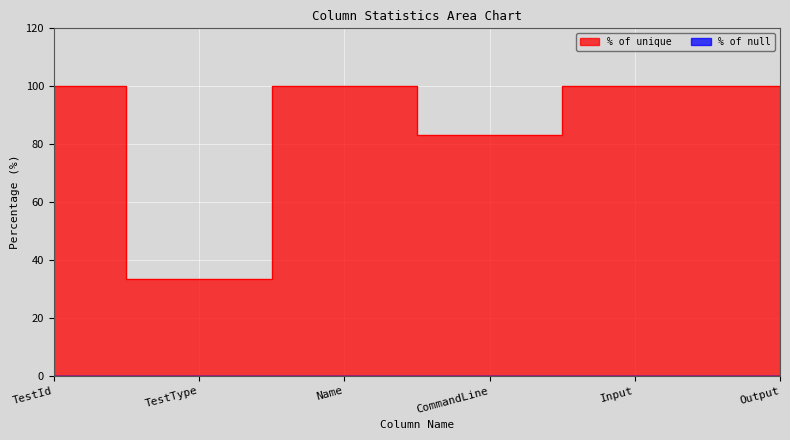

Is it true that the value at TestId is 170.0?

False